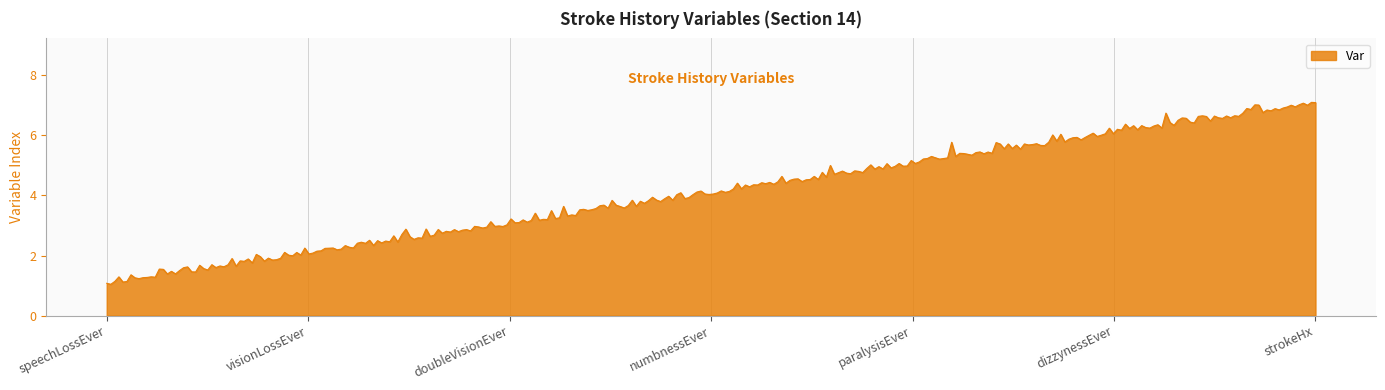

What is the difference between the maximum and minimum values?

6.1